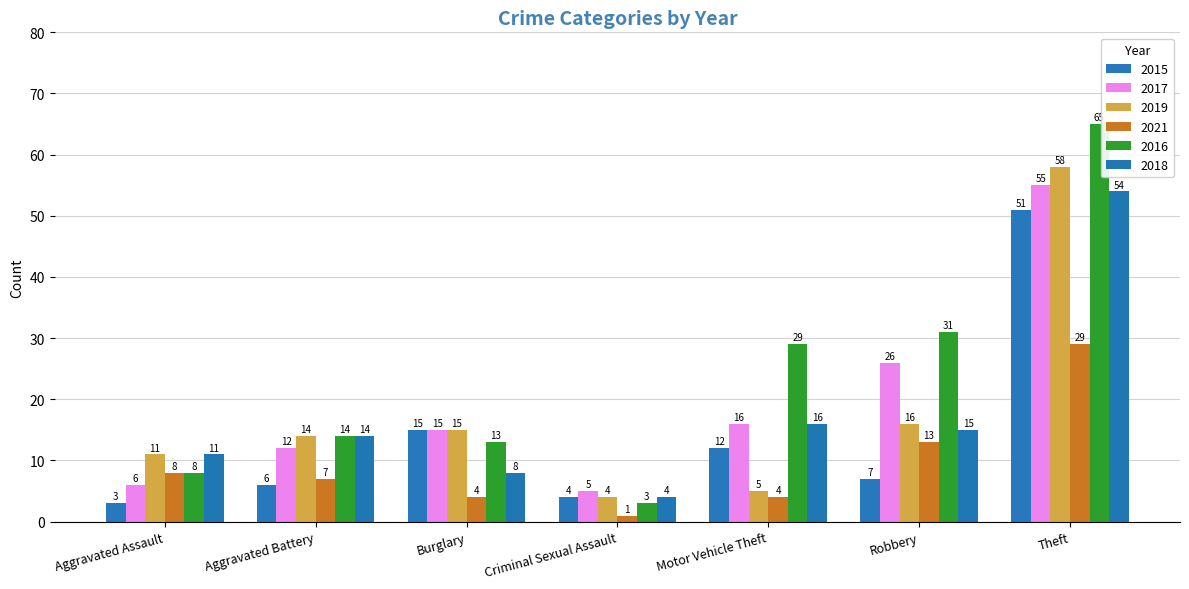

The 2021 series shows 6 at Motor Vehicle Theft. True or false?

False